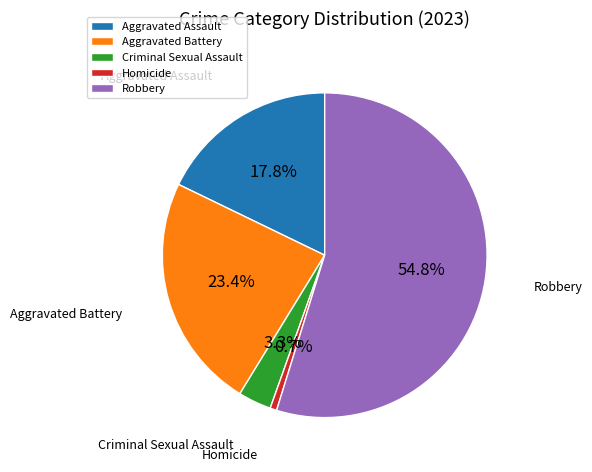

What percentage is the Robbery slice, to the nearest percent?

55%